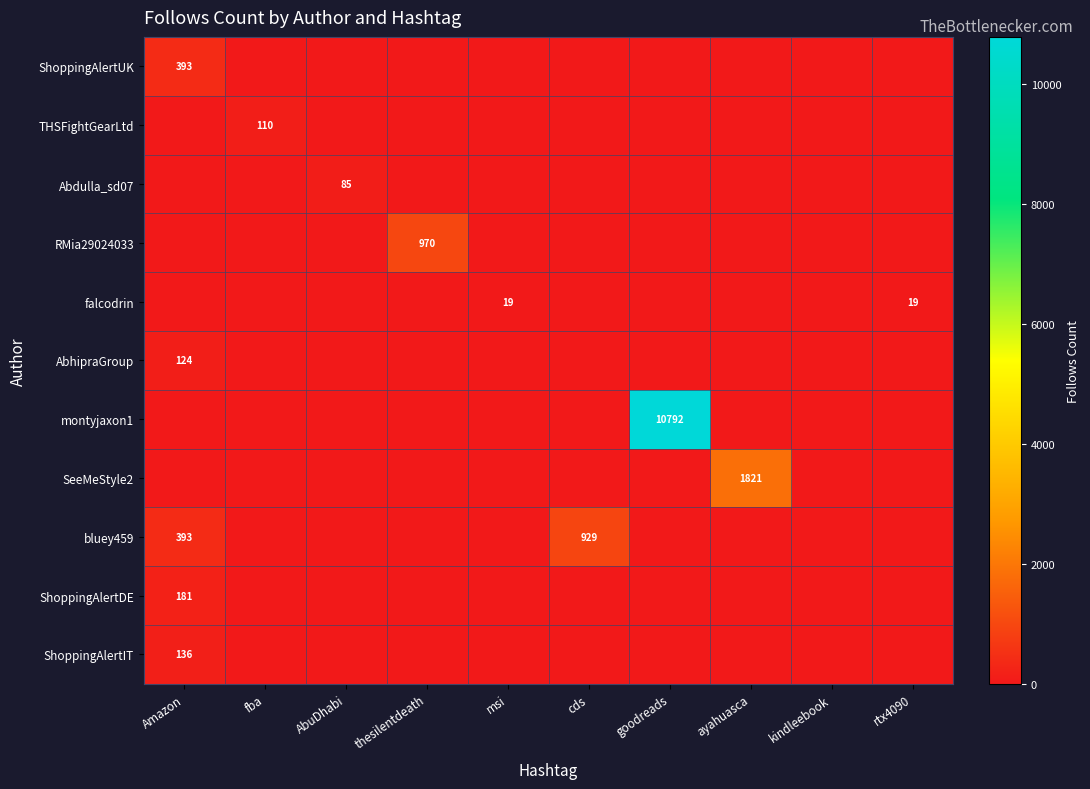

The ShoppingAlertDE series shows 181 at Amazon. True or false?

True